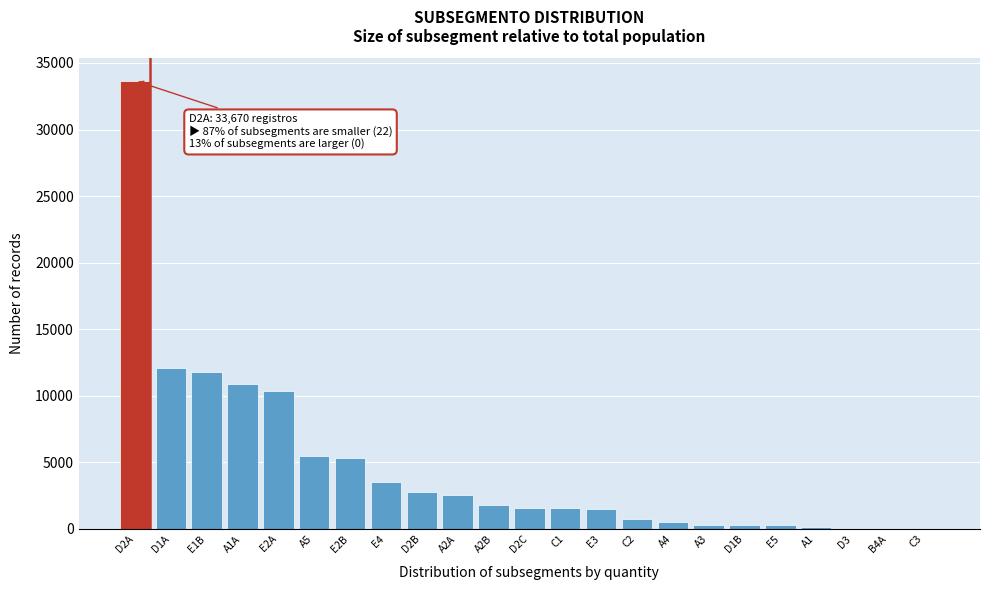

Where is the data nearest to the value 16835?

D1A